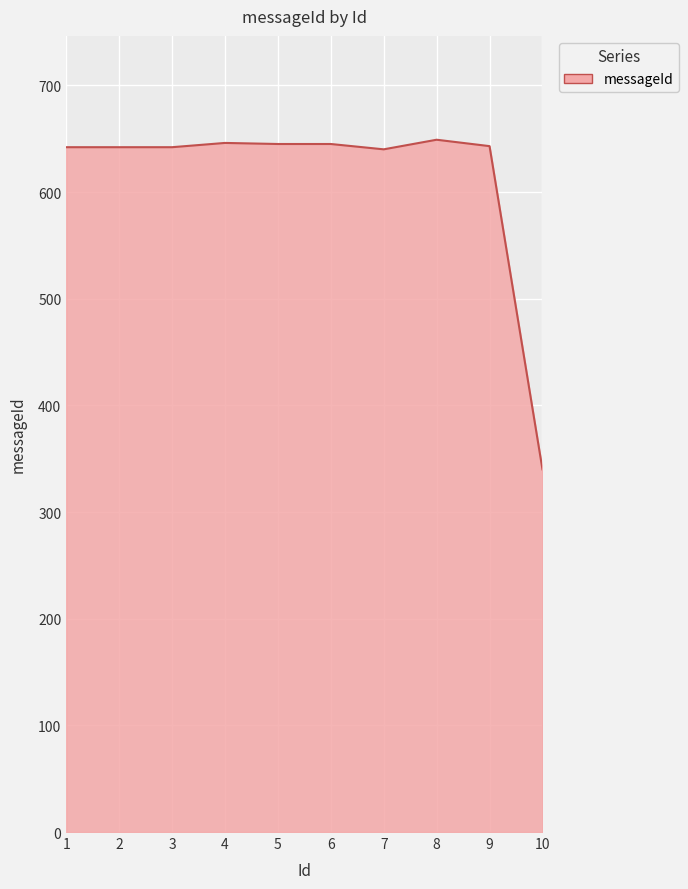

Approximately how many times larger is the value at 10 compared to 9?

0.5